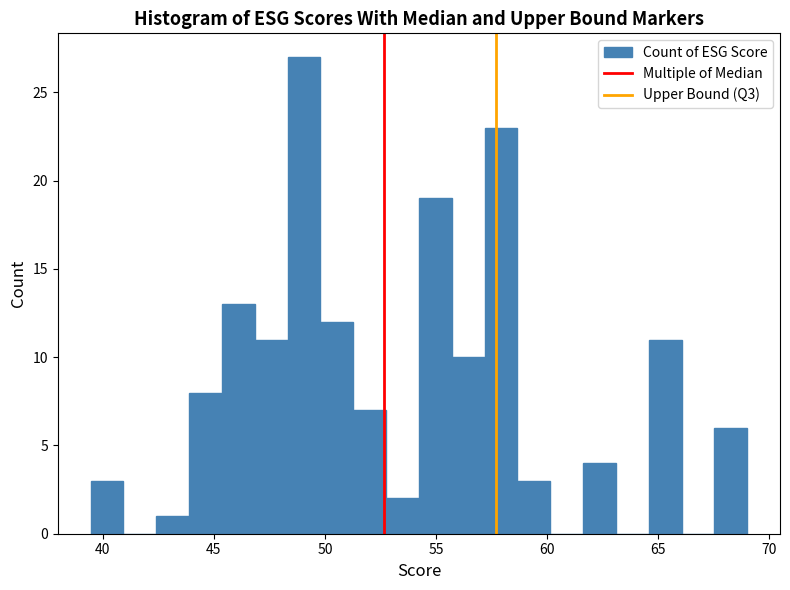

Around what value on the x-axis is the tallest bar? Give the approximate position of its centre, as read against the axis.

49.0